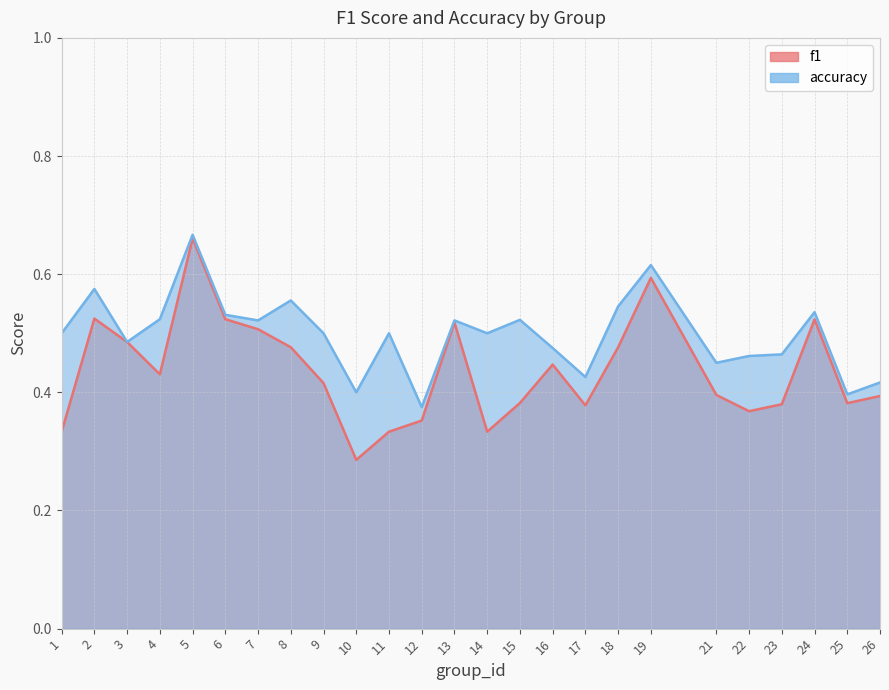

What is the value of the accuracy point at the 24th from the left?

0.4